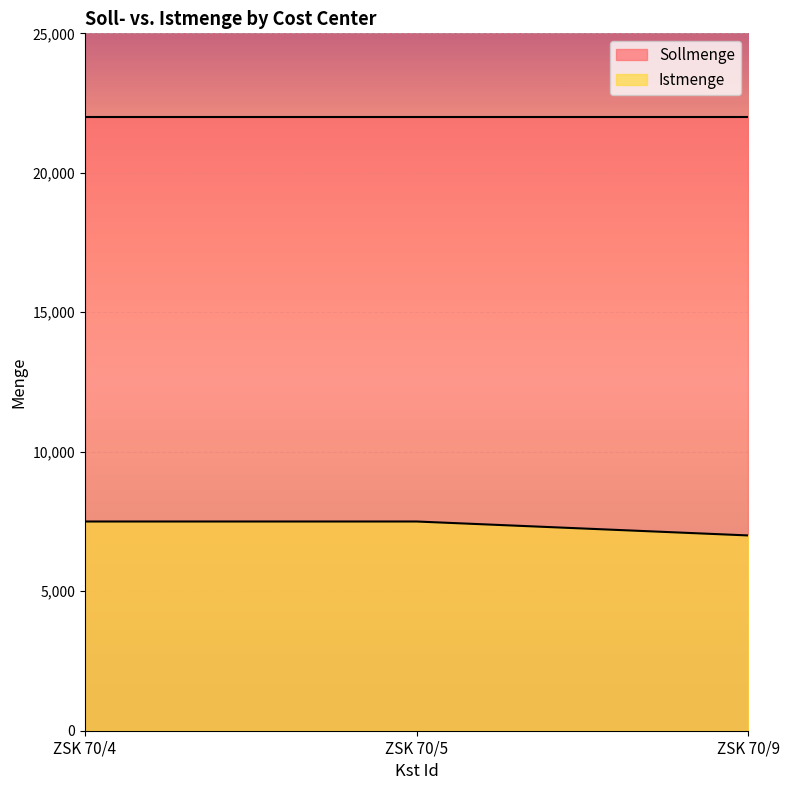

How many lines are shown in the chart?

2